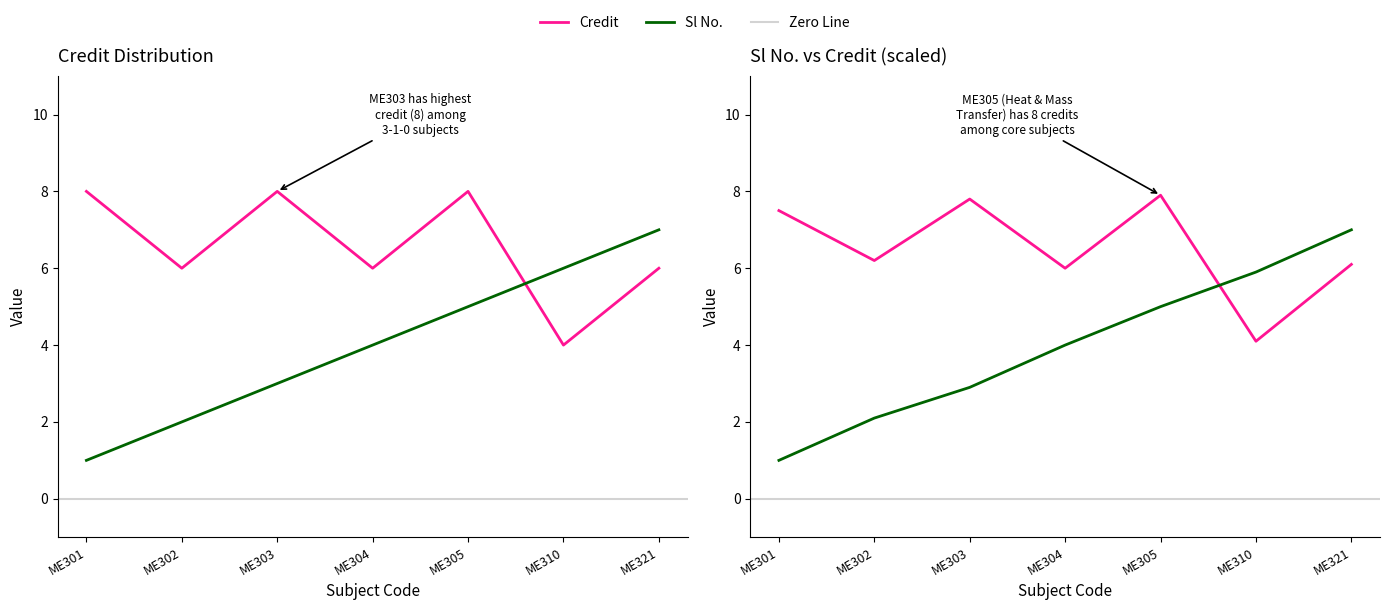

What is the average value of the Sl No. series?

4